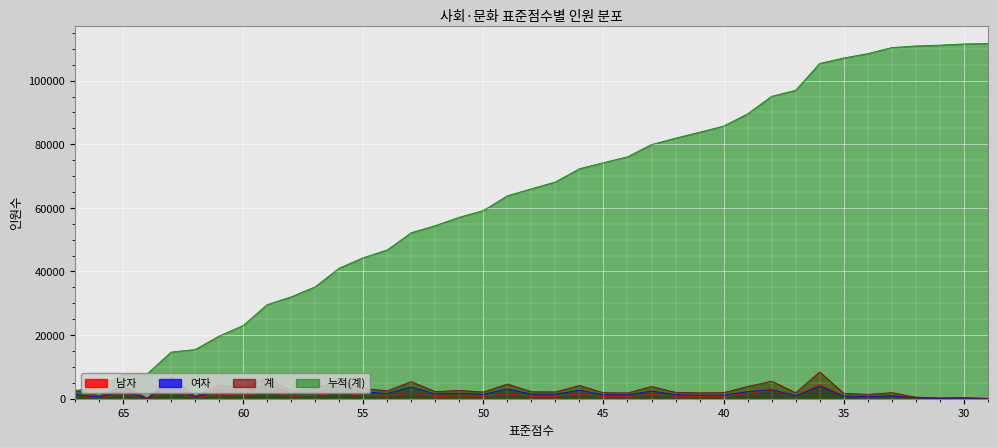

List the series in order of their peak value, highest first.

누적(계), 계, 남자, 여자